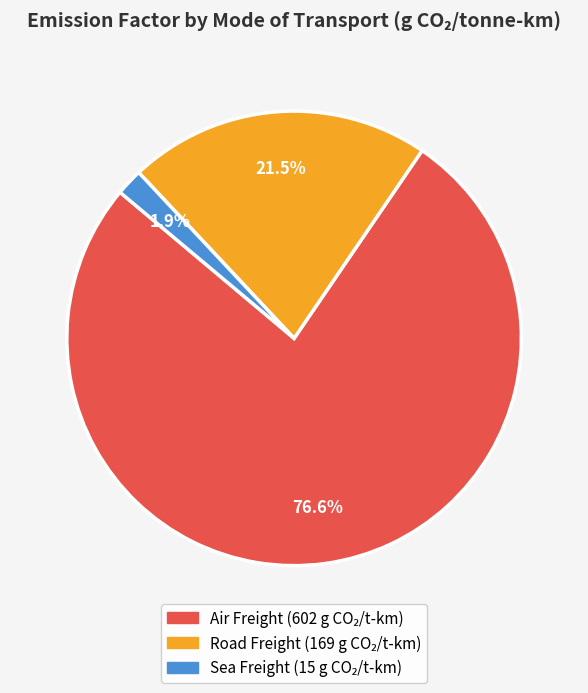

Does any single category account for the majority?

Yes